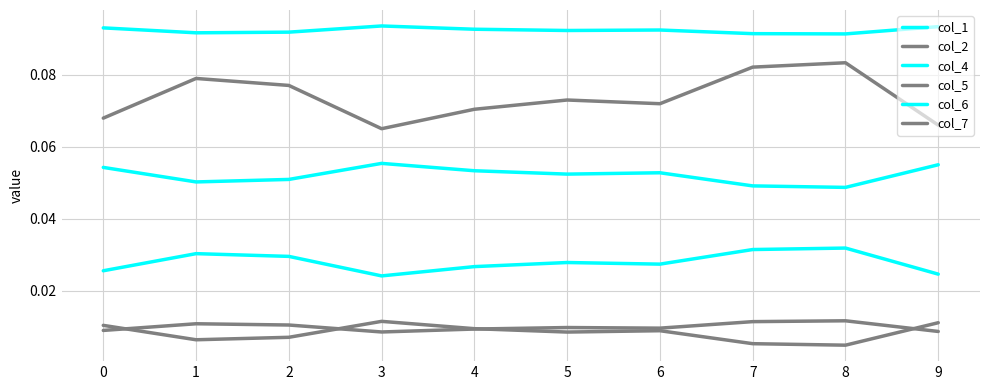

What is the value of the col_4 point at the 4th from the left?

0.1